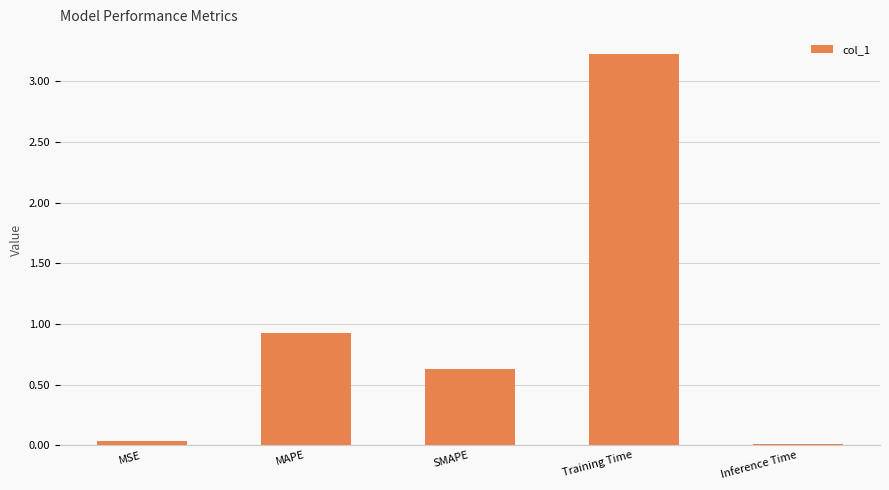

What is the greatest value displayed?

3.2